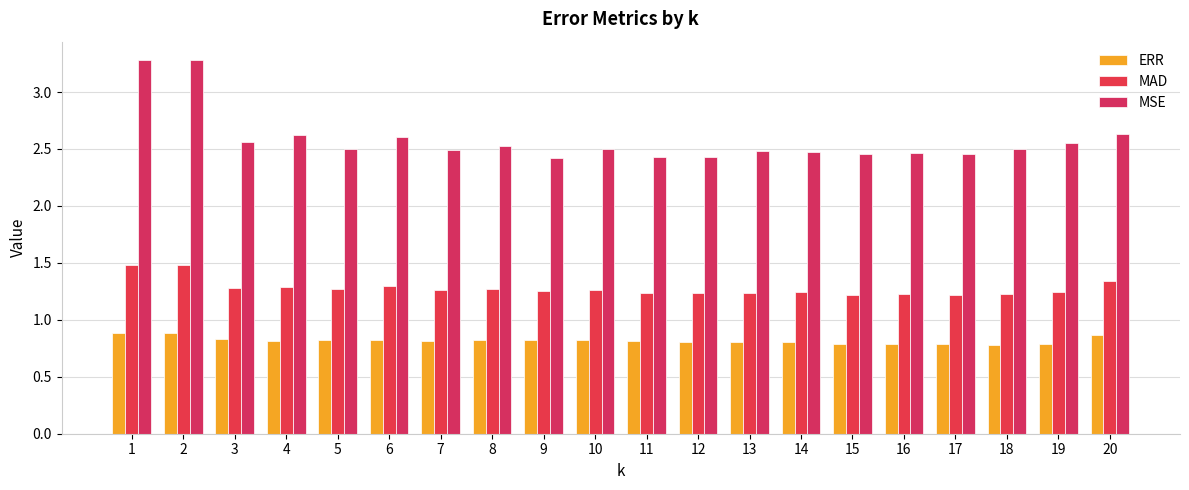

At 7, list the series in order from smallest to largest.

ERR, MAD, MSE